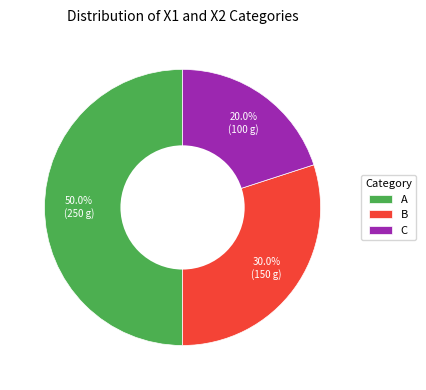

Rank the categories by value from lowest to highest.

C, B, A